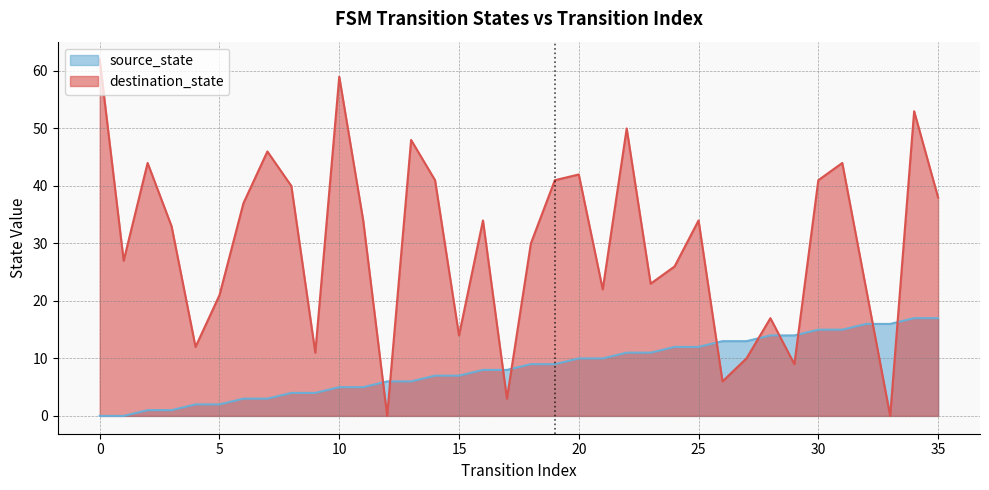

How many values in source_state are above zero?

34